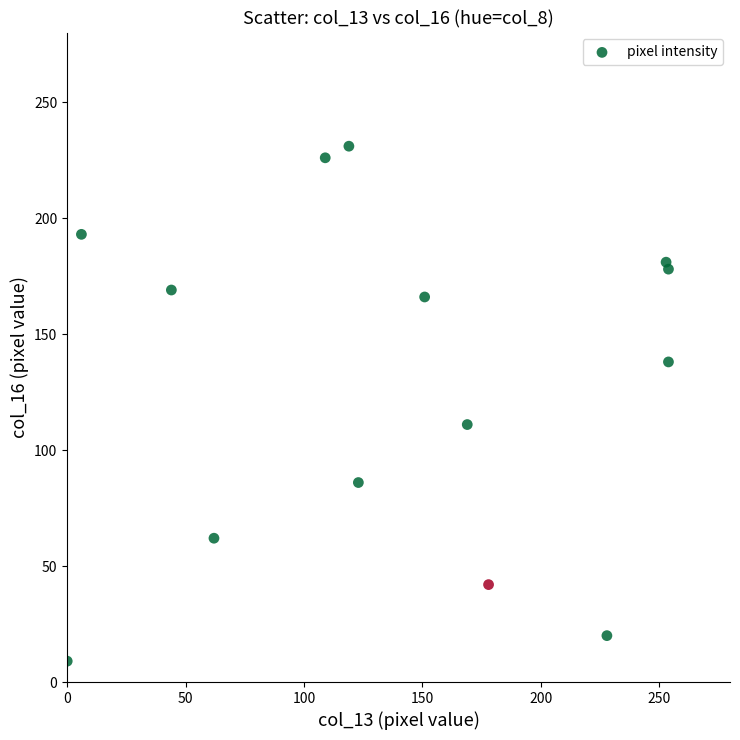

What Y value in the scatter plot is closest to 120?

111